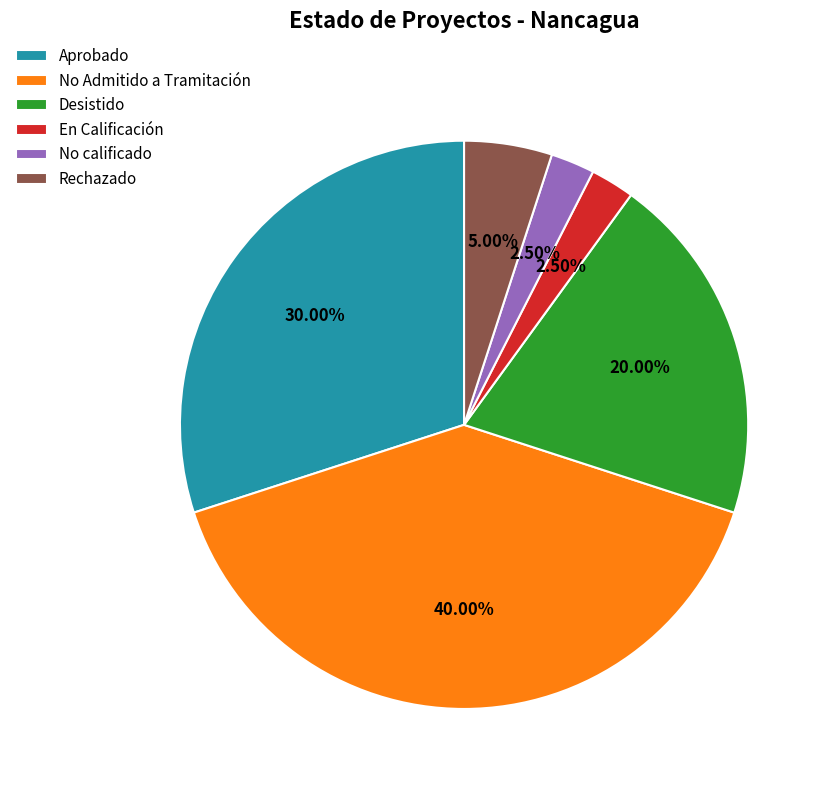

Is there a majority slice in this chart?

No